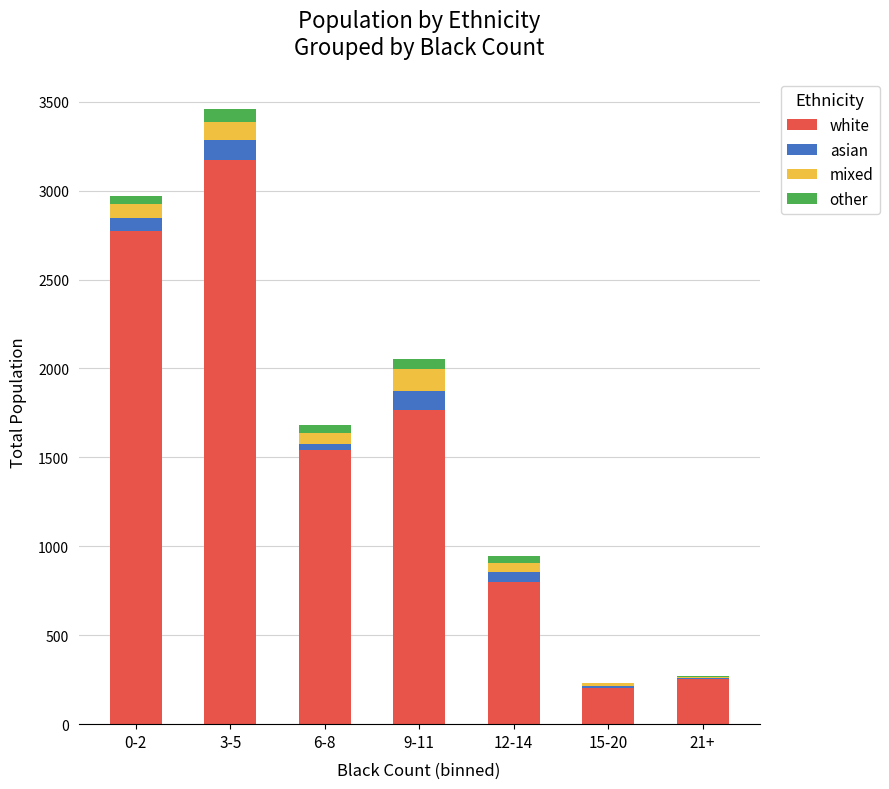

What is the maximum value for white?

3171